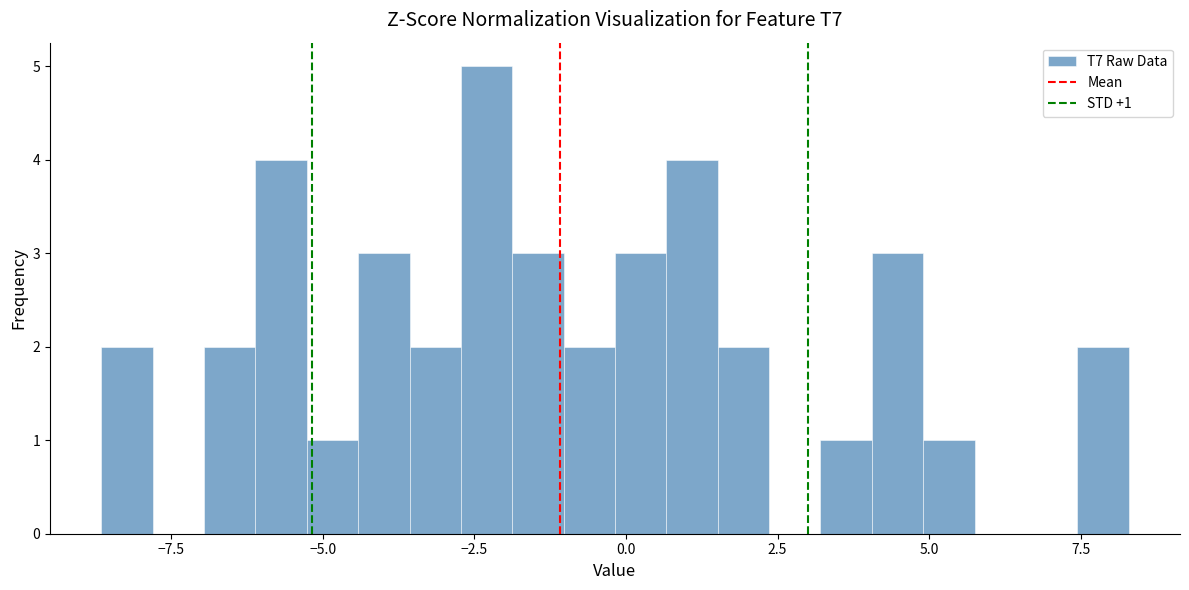

Around what value on the x-axis is the tallest bar? Give the approximate position of its centre, as read against the axis.

-2.5